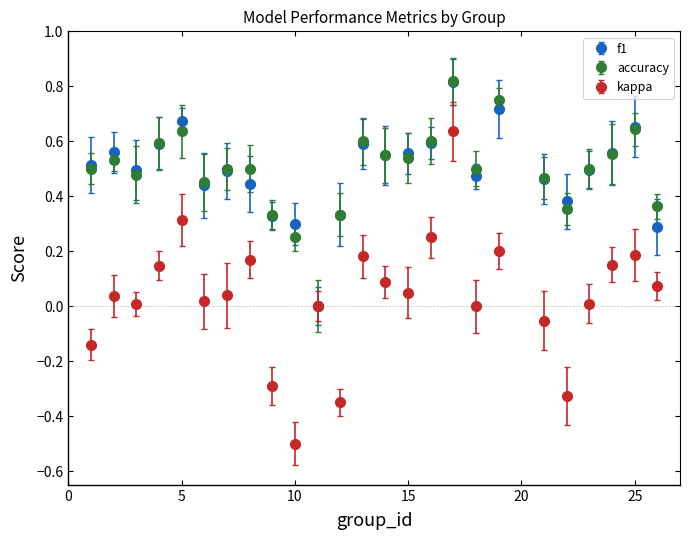

What is the smallest value displayed?

-0.5